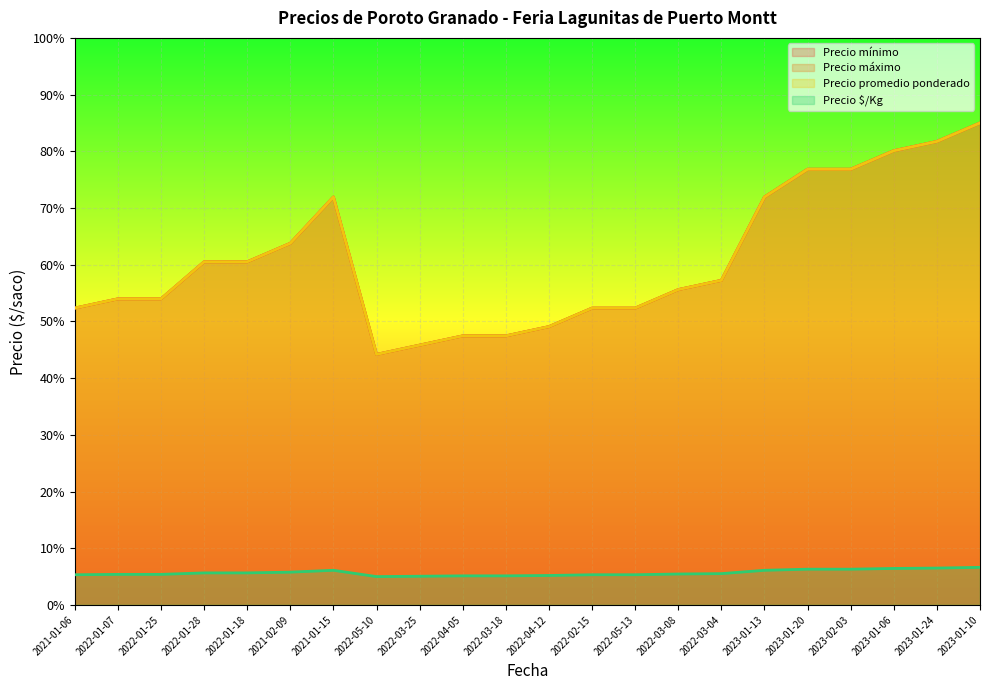

Where is the first local minimum for Precio máximo?

2022-05-10